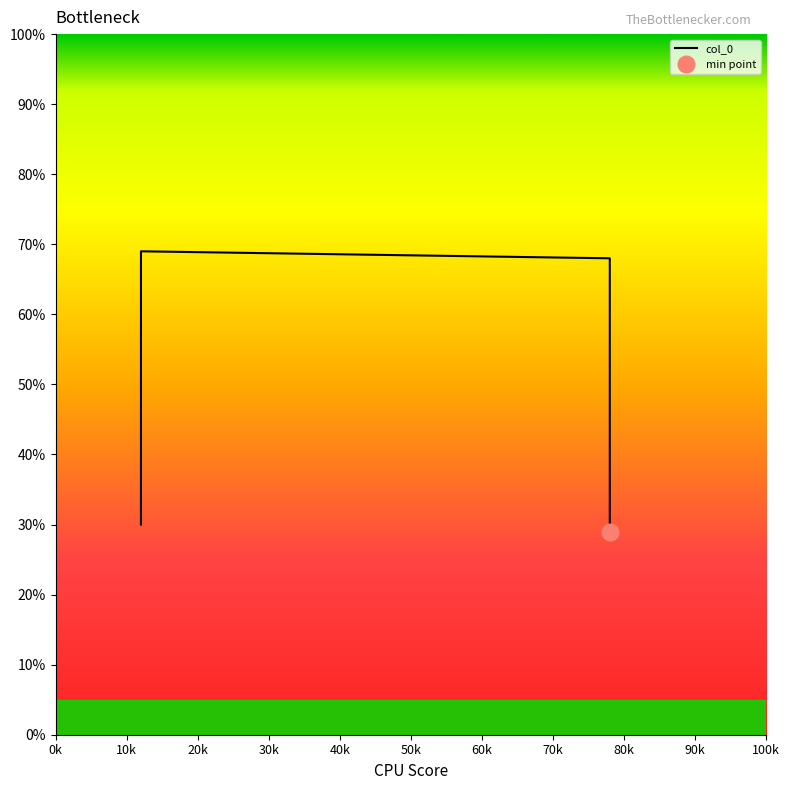

How many lines are shown in the chart?

1